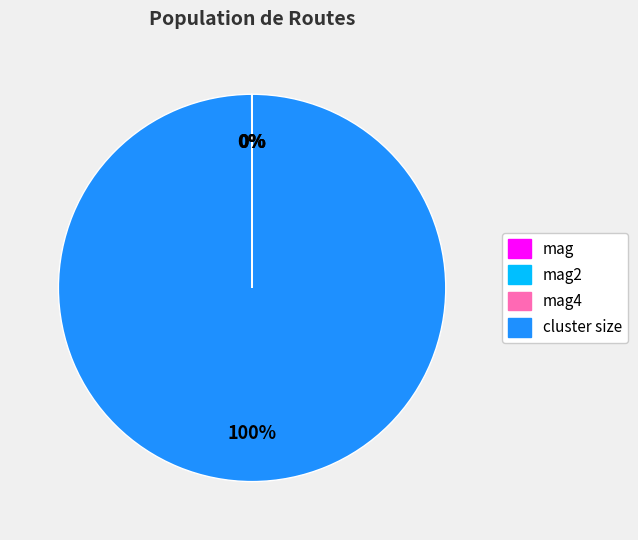

Is there any slice that represents more than half of the pie?

Yes